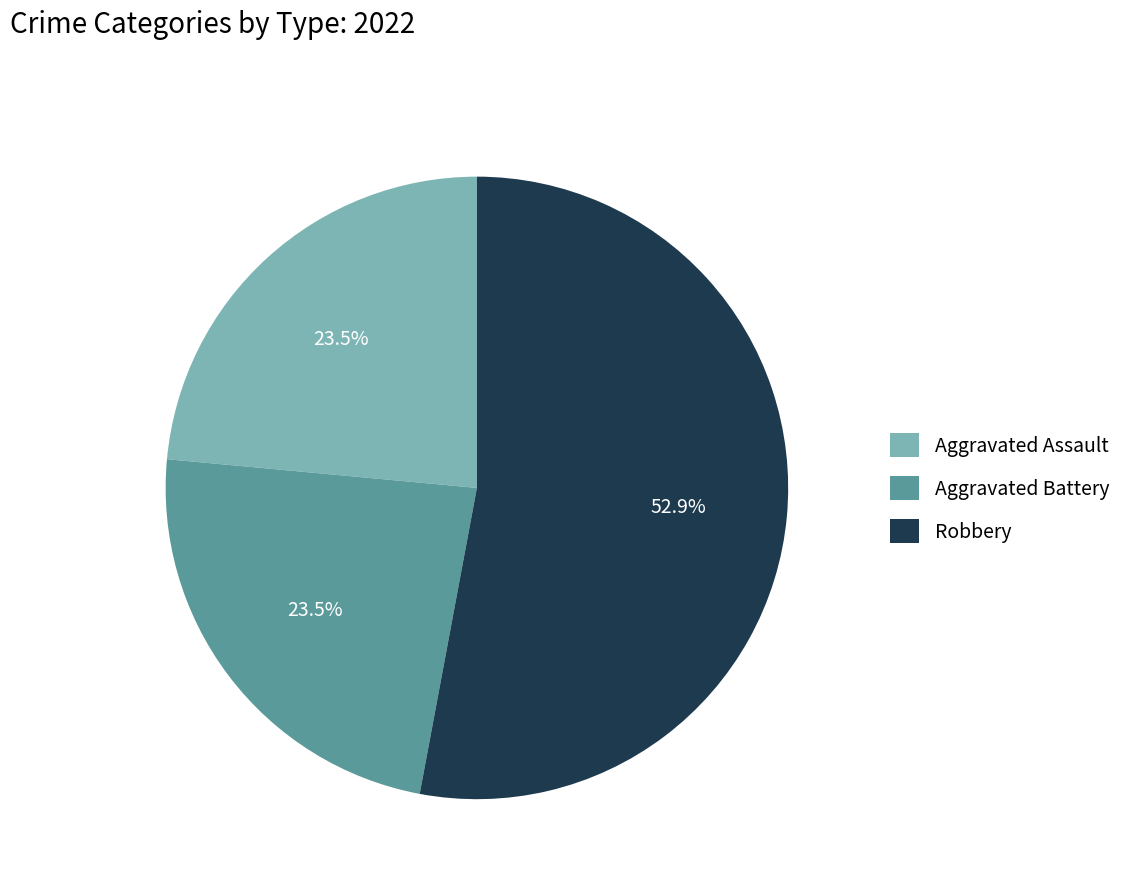

What percentage do Robbery and Aggravated Battery together represent?

76.5%